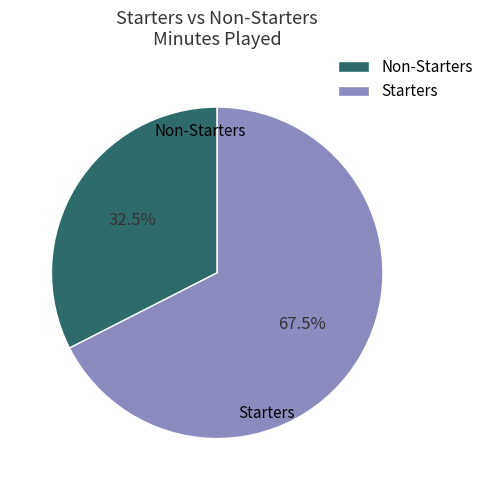

What percentage is NOT represented by Starters?

32.5%